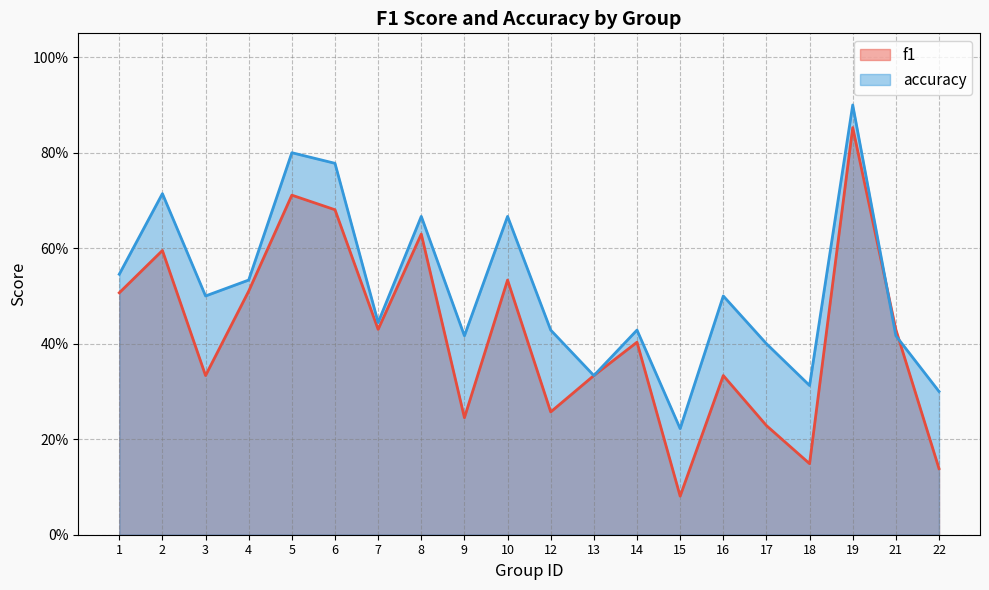

What are all the series names shown in the legend?

f1, accuracy